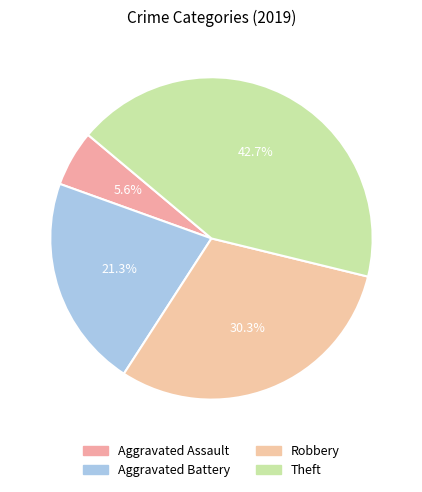

Count the number of slices in the pie.

4